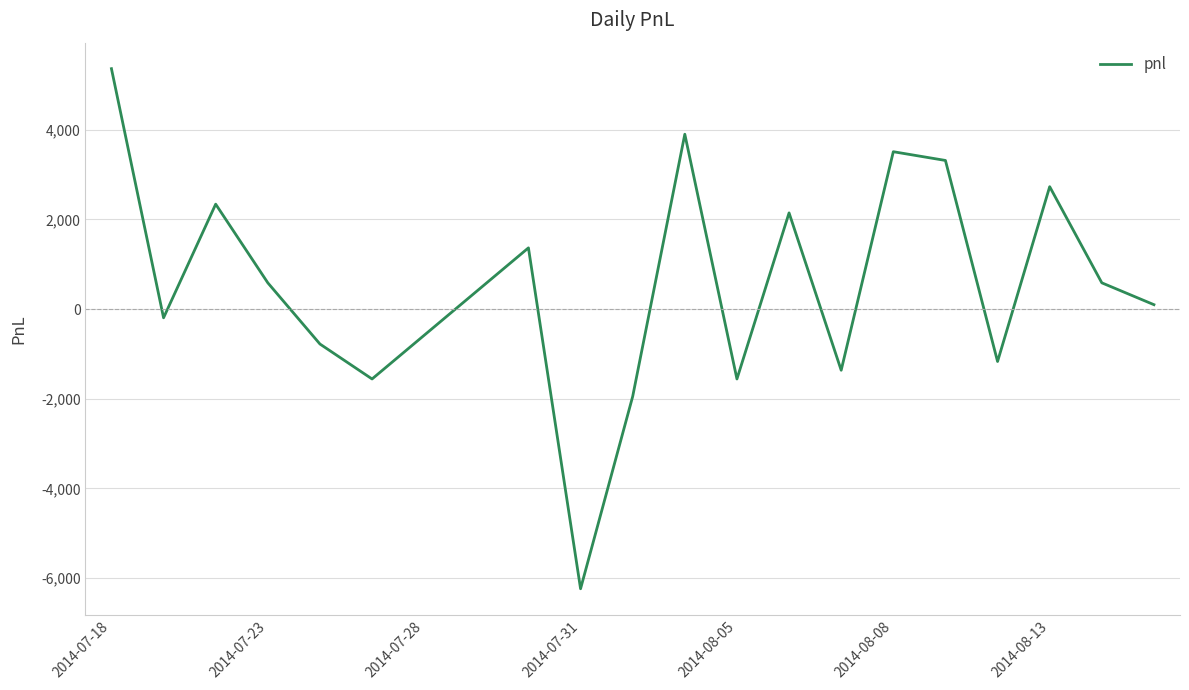

What is the smallest value displayed?

-6240.0